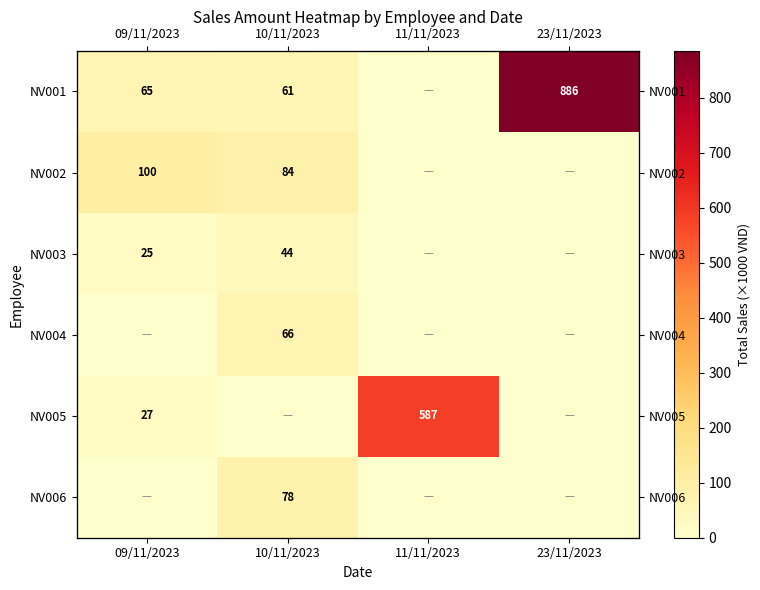

What is the total value across all series at 10/11/2023?

333.0